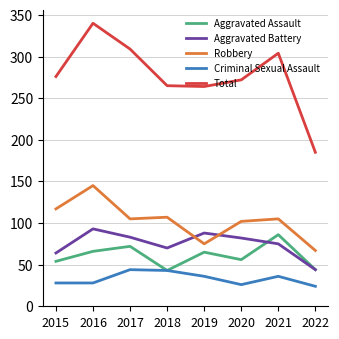

Count the number of data series in this chart.

5